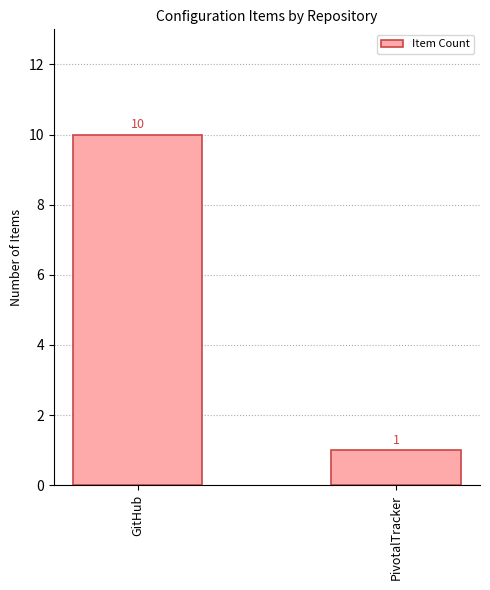

Rank the categories by value from highest to lowest.

GitHub, PivotalTracker